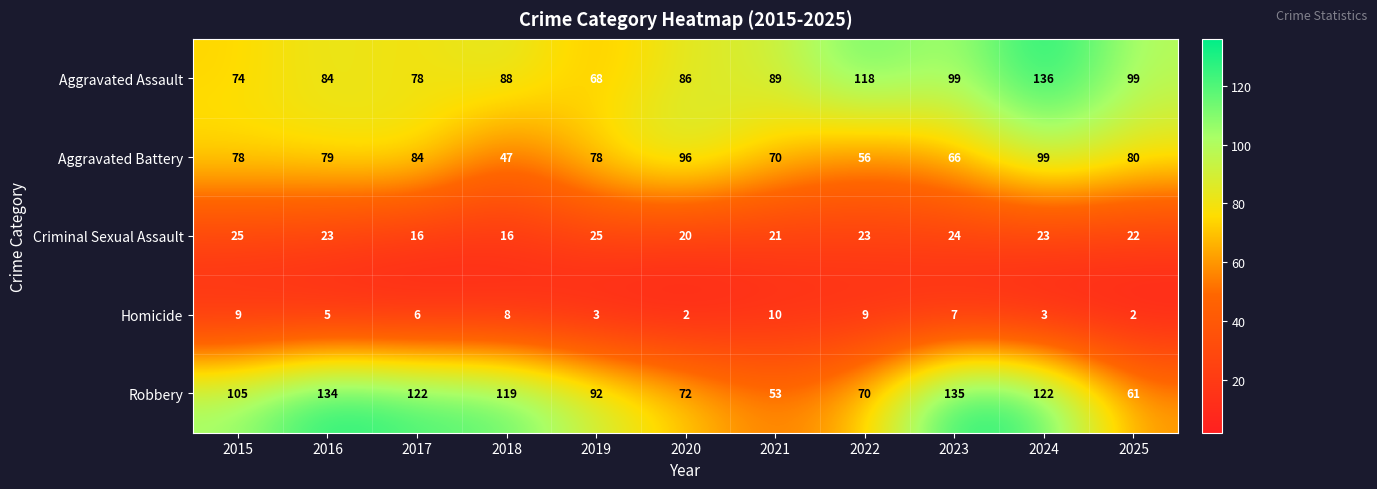

The Homicide series shows 2 at 2016. True or false?

False